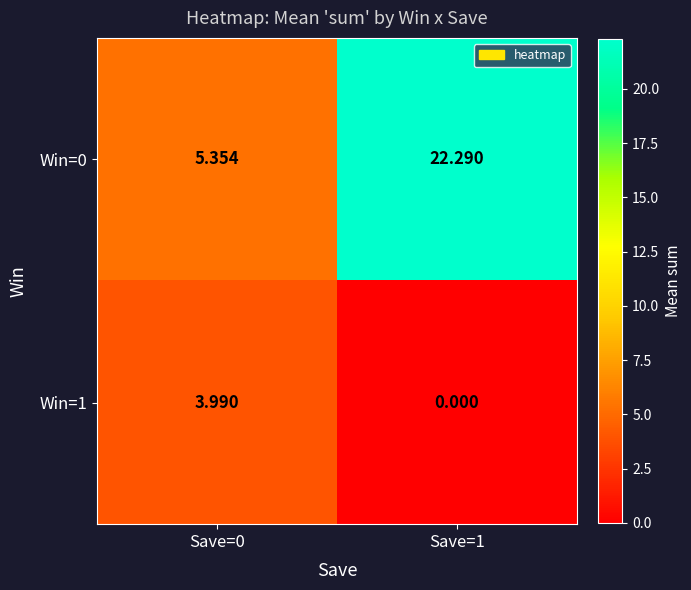

Is the value of Win=1 at Save=0 greater than the value of Win=0 at Save=1?

No